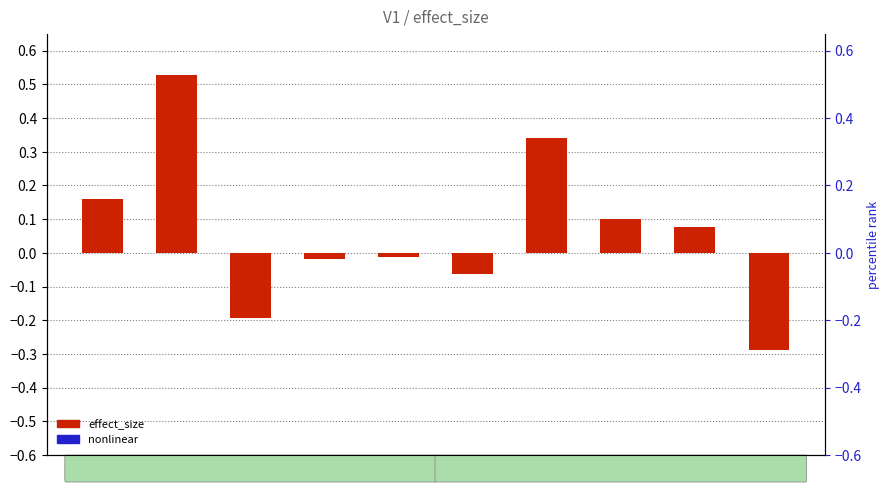

How many groups of bars are there?

10